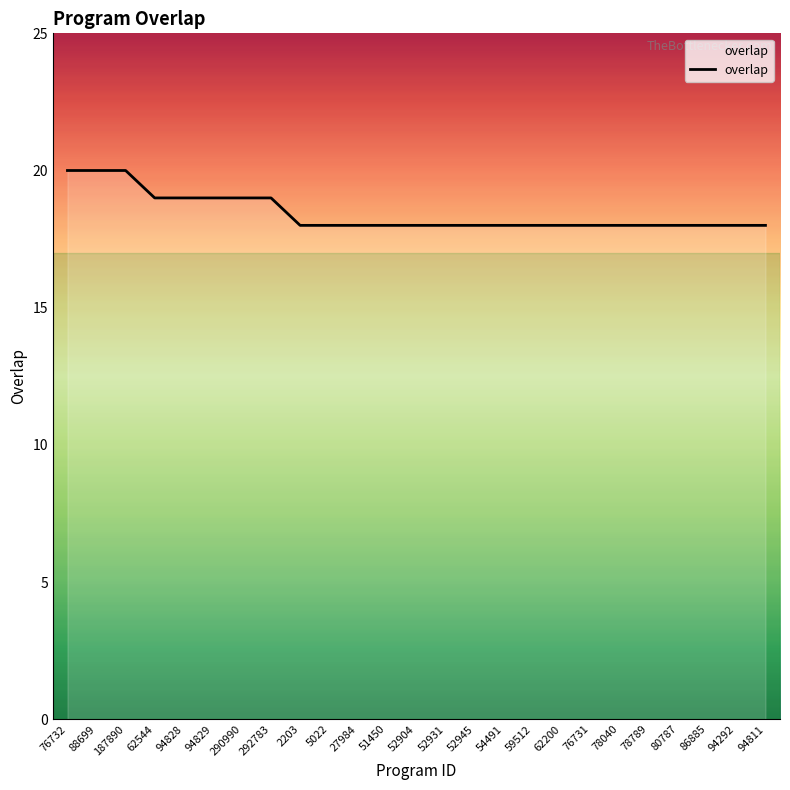

What is the smallest value displayed?

18